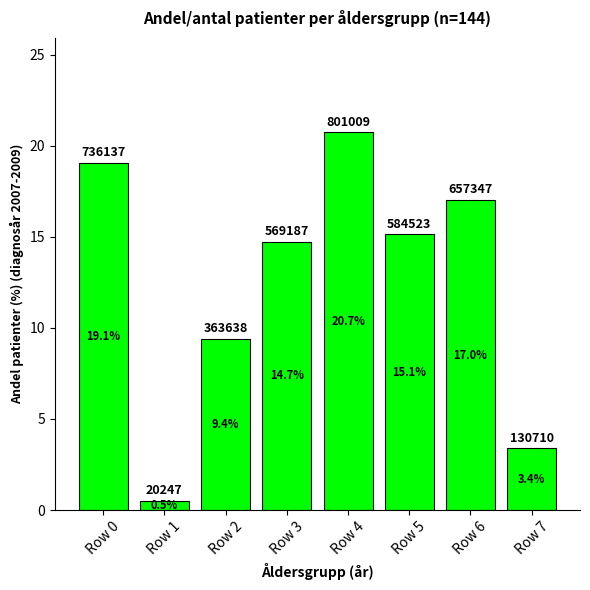

Rank the categories by value from highest to lowest.

Row 4, Row 0, Row 6, Row 5, Row 3, Row 2, Row 7, Row 1